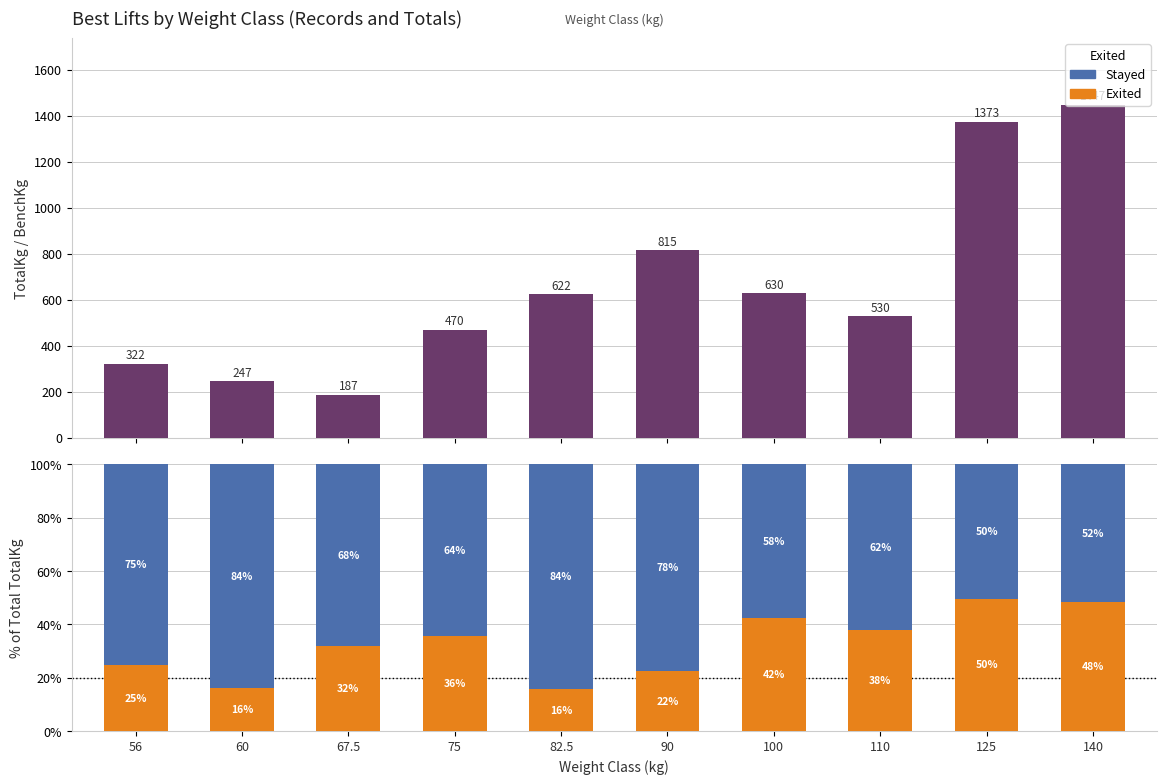

At which label is Stayed closest to 67?

67.5